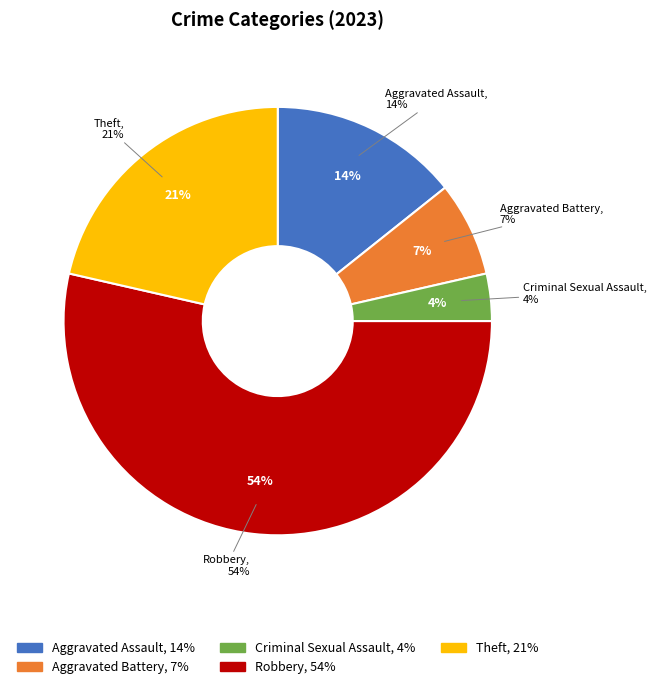

Rank the categories by value from highest to lowest.

Robbery, Theft, Aggravated Assault, Aggravated Battery, Criminal Sexual Assault